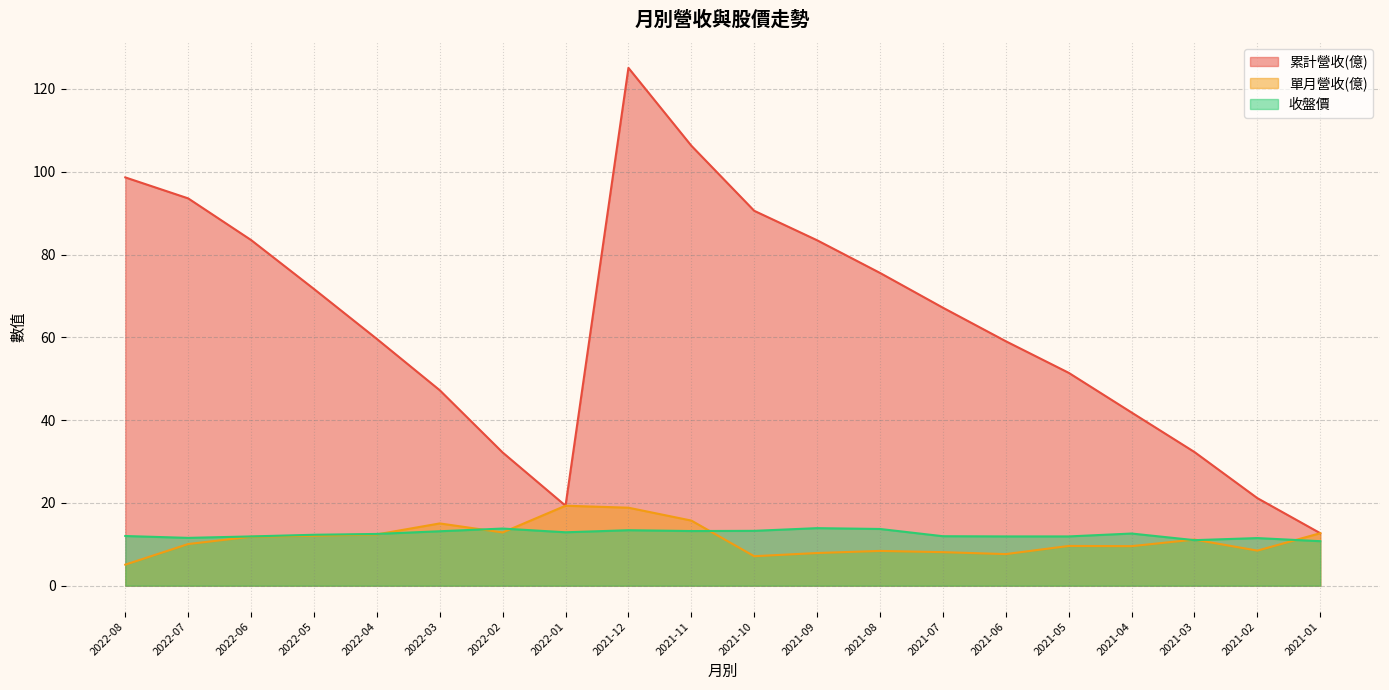

At which category is the sum across all series the highest?

2021-12